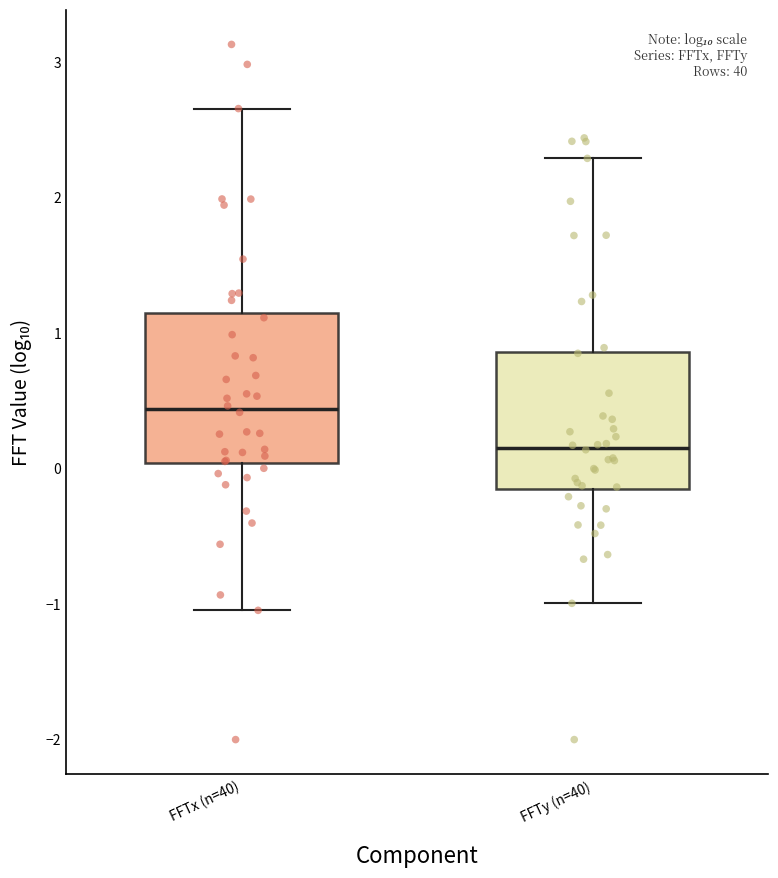

Reading left to right, transcribe this box plot: for each box, give where its median line is, the range the box spans, and where its two whiskers end, as read against the y-axis. The values are not printed on the chart, so give them approximately, as read against the axis.

FFTx (n=40): median 0.4, box 0.0 to 1.1, whiskers -1.0 to 2.7
FFTy (n=40): median 0.2, box -0.2 to 0.9, whiskers -1.0 to 2.3